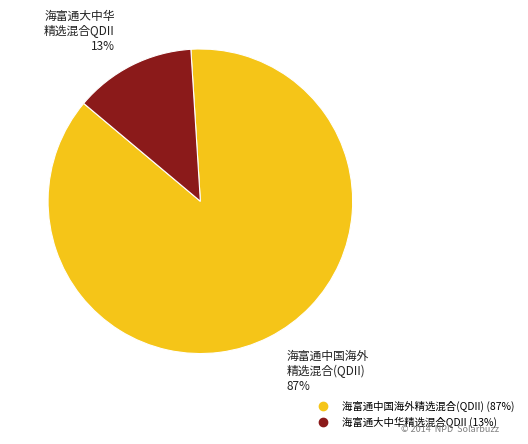

True or false: 海富通中国海外精选混合(QDII) accounts for 87% of the total.

True